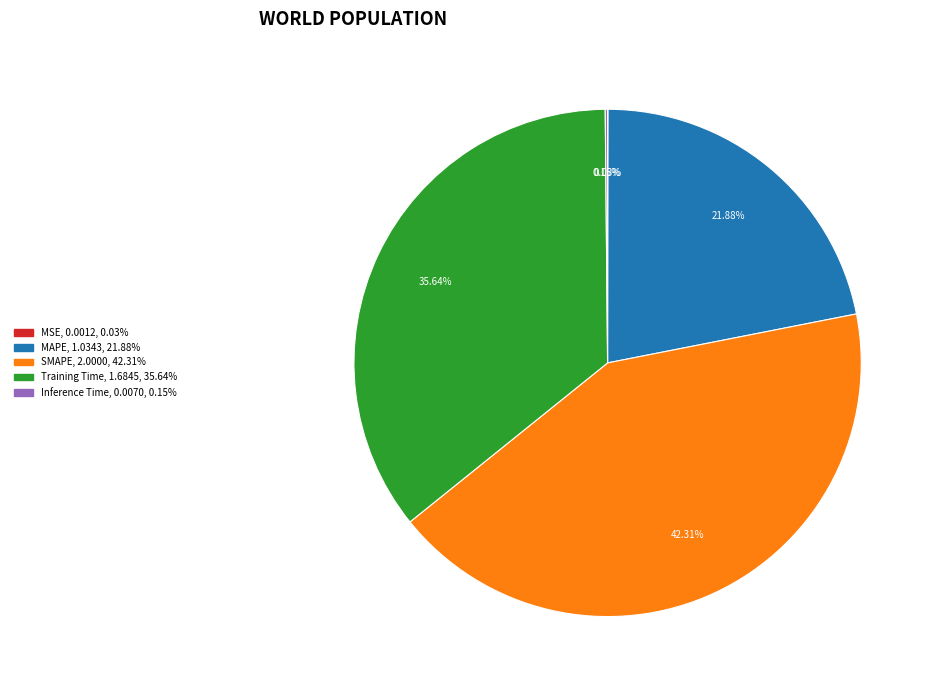

Which has a higher value, MAPE or SMAPE?

SMAPE